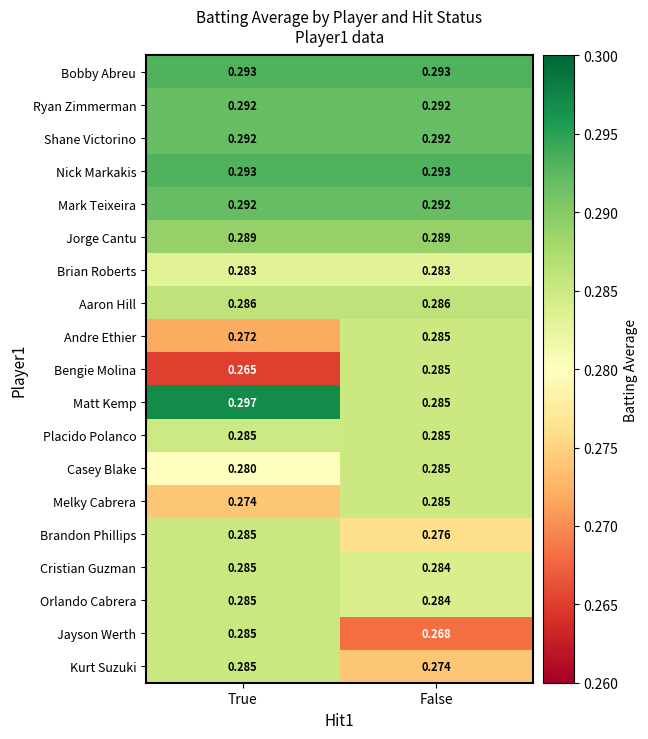

Between True and False, which series saw the biggest shift?

Bengie Molina